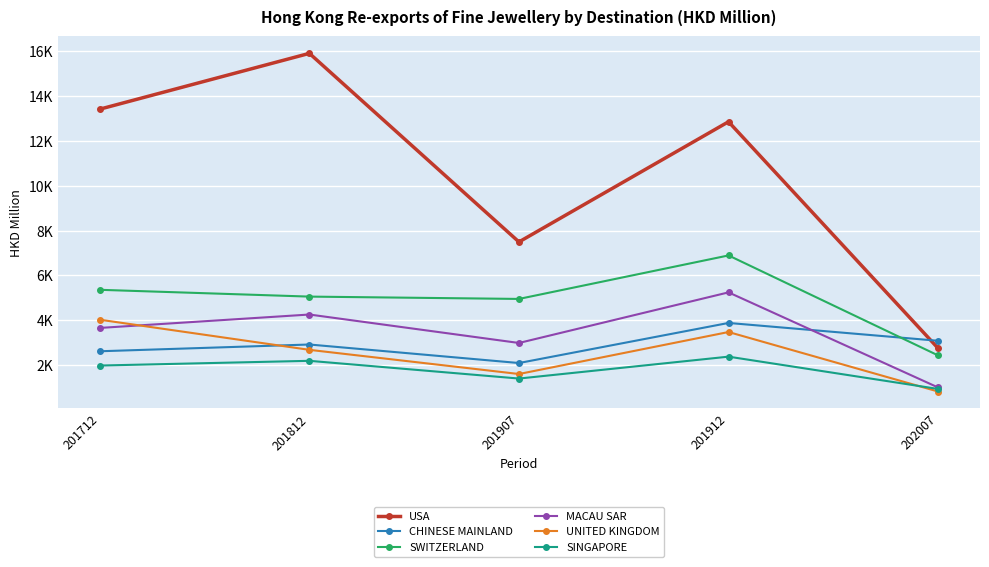

At which category does the chart reach its minimum across all series?

202007